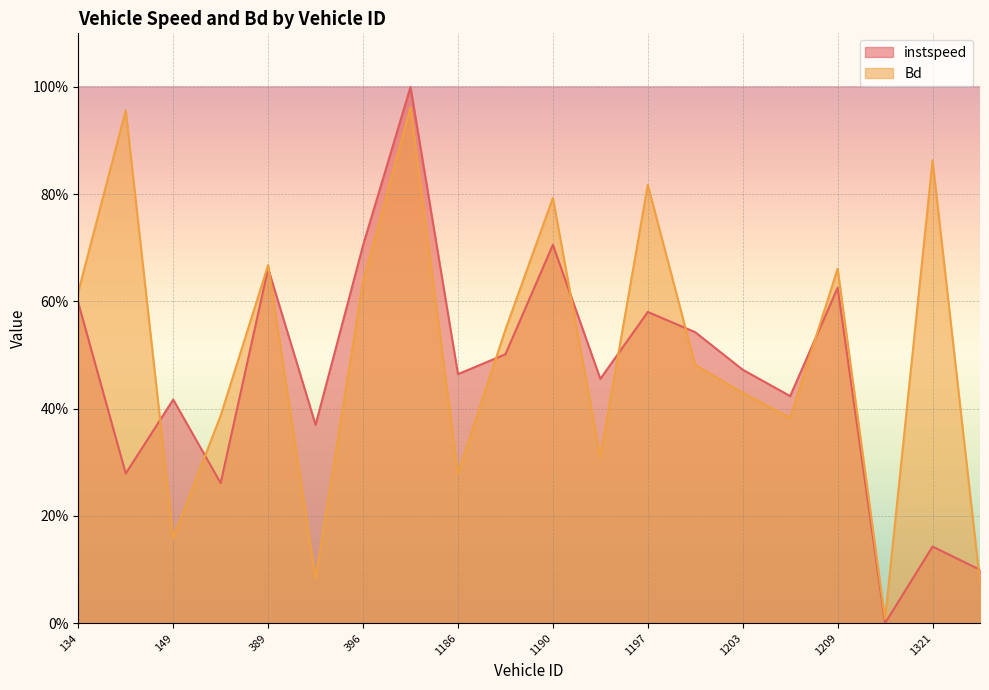

What are all the series names shown in the legend?

instspeed, Bd